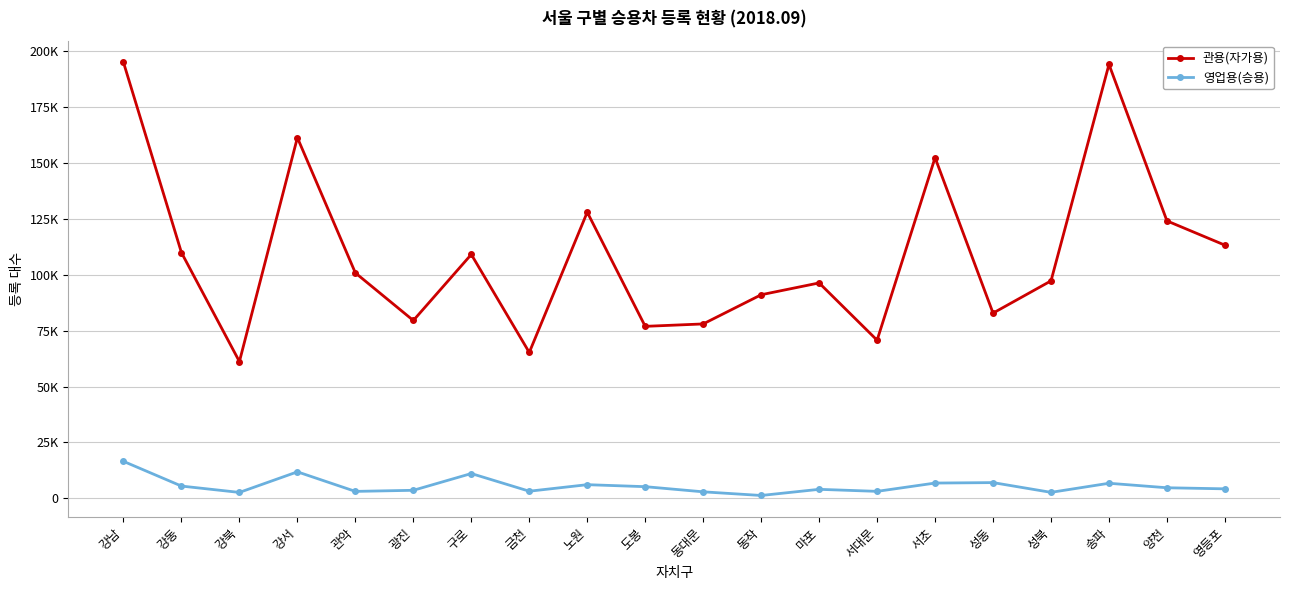

What is the label of the 1st point from the left?

강남